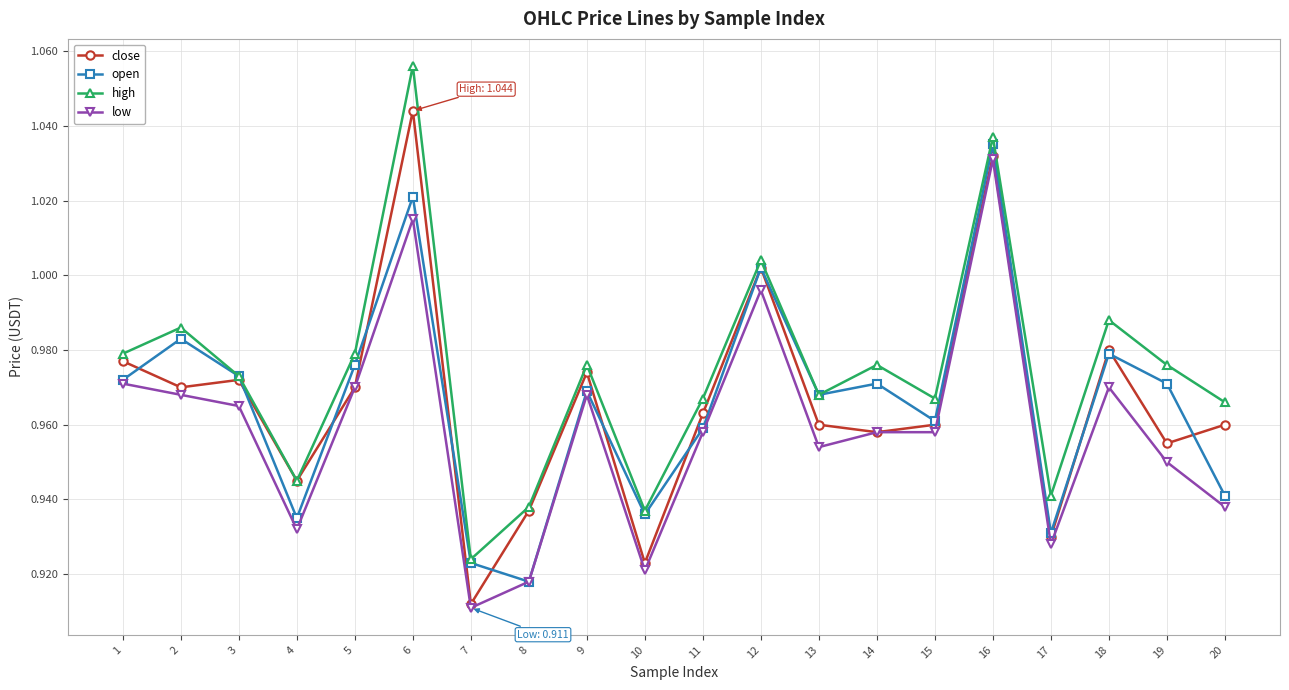

True or false: low and high intersect in this chart.

False